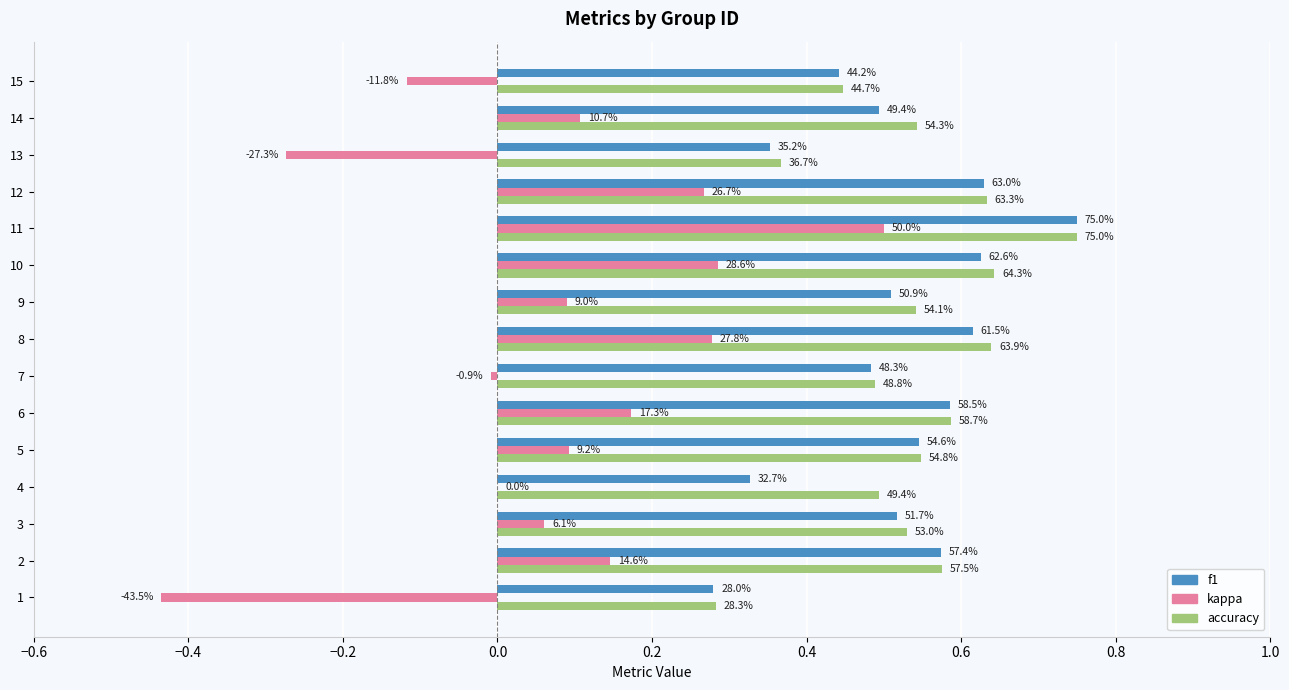

What are all the series names shown in the legend?

f1, kappa, accuracy